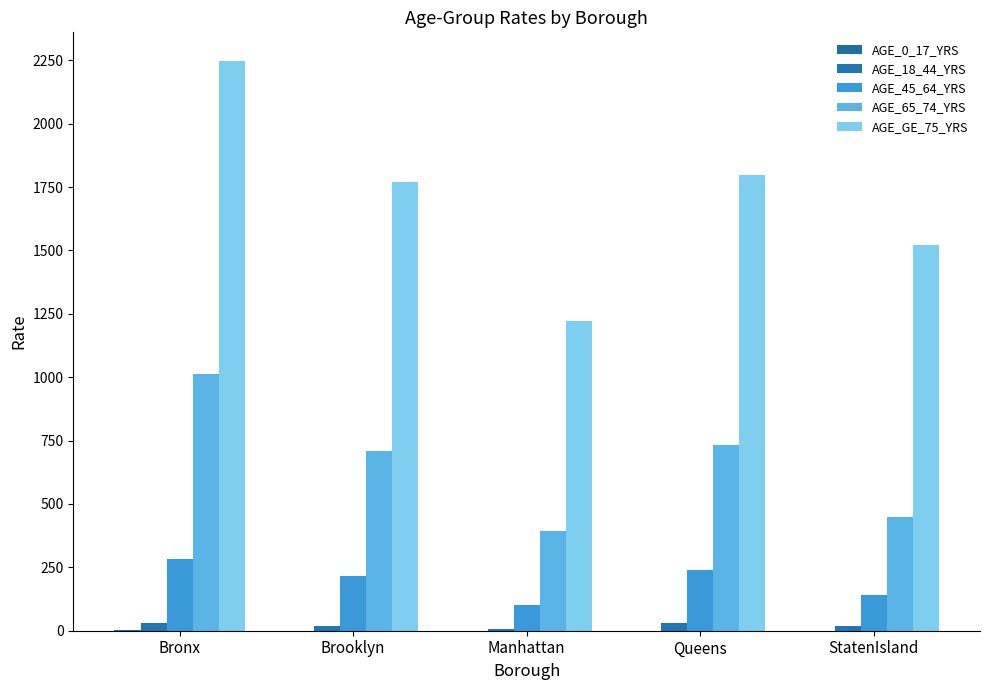

Which series has the largest total across all categories?

AGE_GE_75_YRS